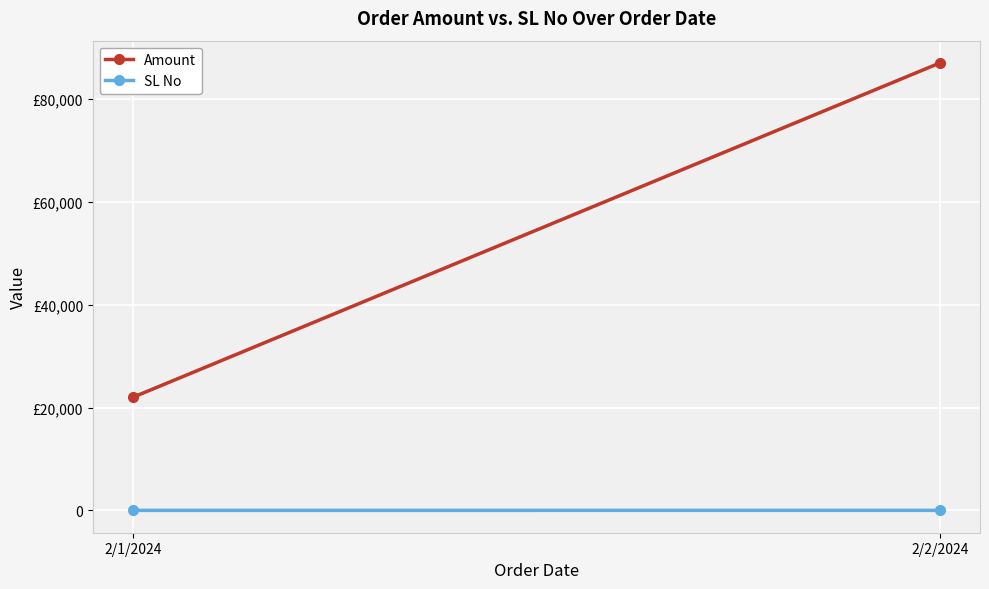

What are all the series names shown in the legend?

Amount, SL No